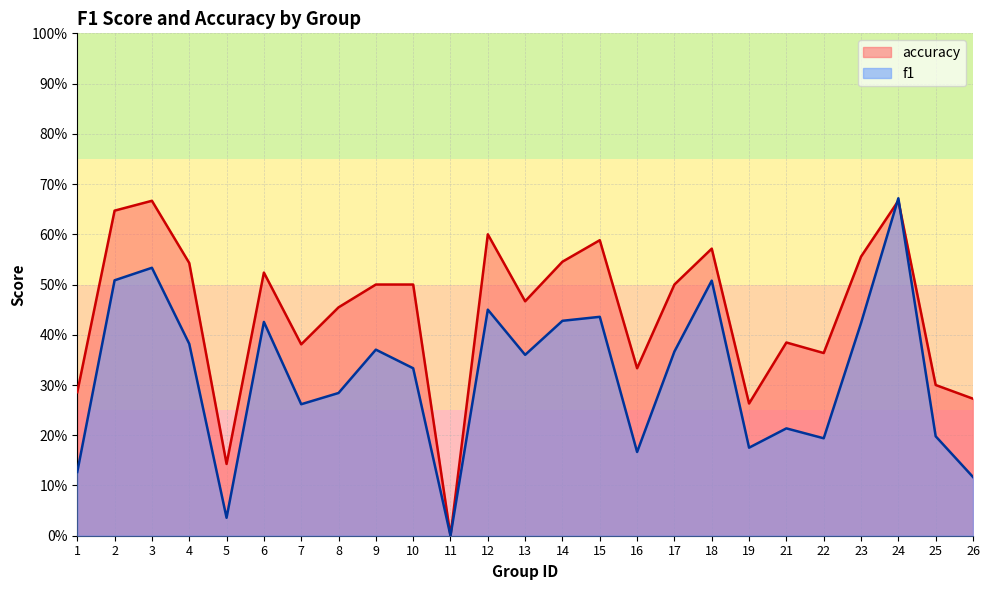

How many interior local peaks does the accuracy series have?

7